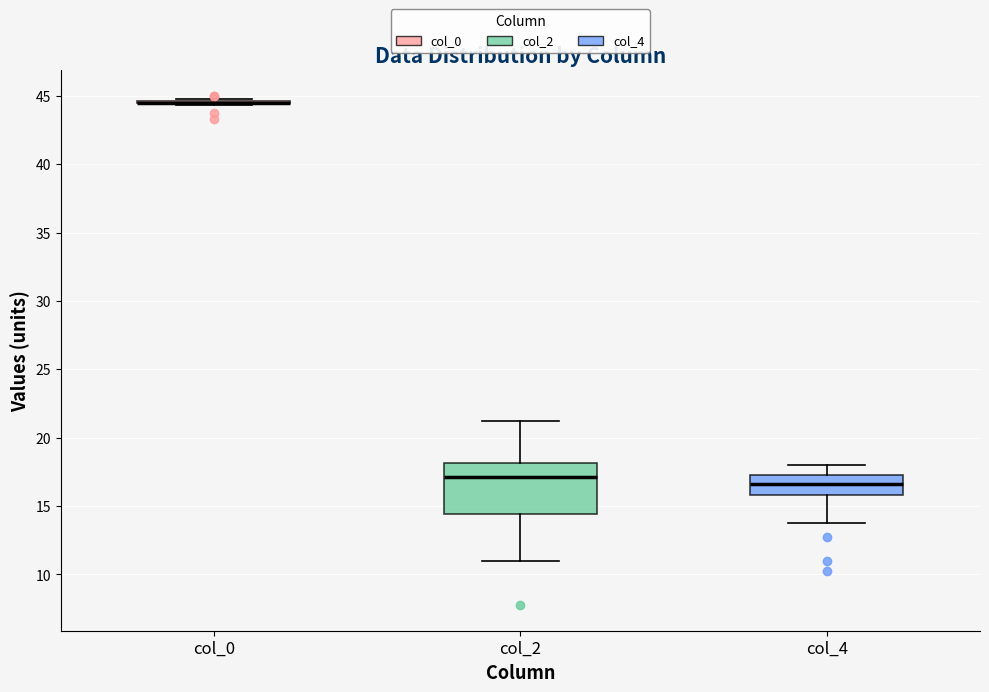

Reading left to right, read every box against the y-axis: the position of its median line, the range the box covers, and the ends of its whiskers. The values are not printed on the chart, so give them approximately, as read against the axis.

col_0: box collapsed to a line at 44.5, whiskers 44.5 to 45.0
col_2: median 17.0, box 14.5 to 18.0, whiskers 11.0 to 21.5
col_4: median 16.5, box 16.0 to 17.5, whiskers 14.0 to 18.0